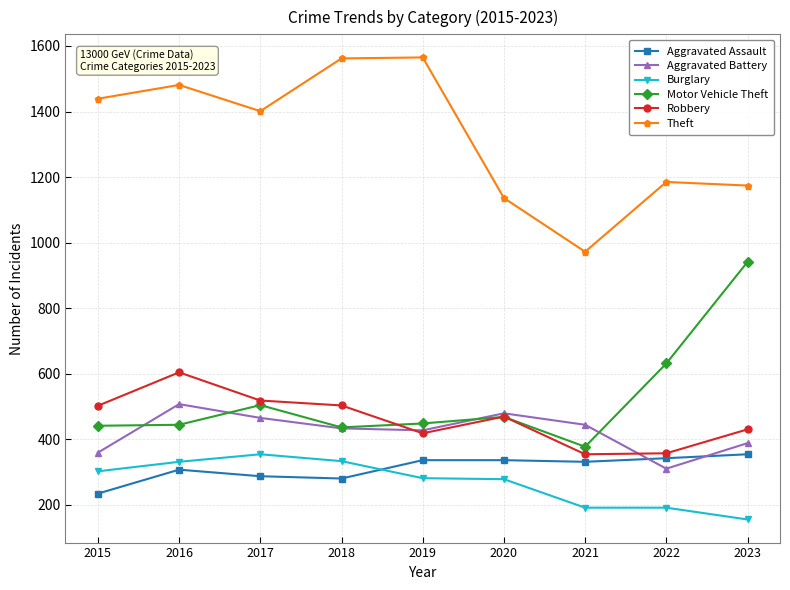

True or false: Motor Vehicle Theft and Aggravated Assault intersect in this chart.

False